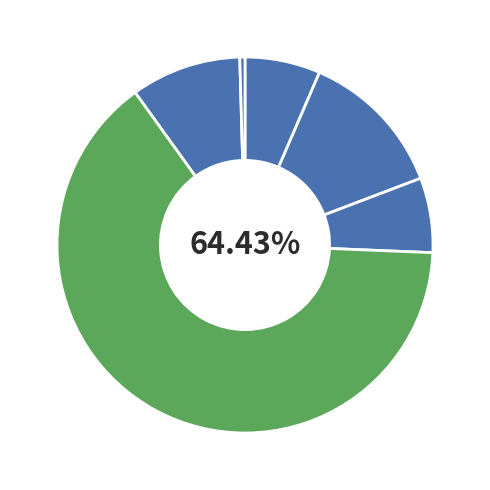

Is there a majority slice in this chart?

Yes